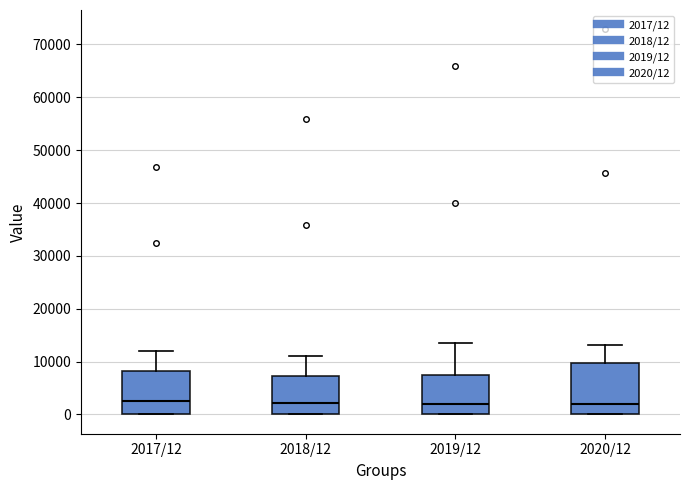

Which box is the tallest, from its lower edge to its upper edge?

2020/12